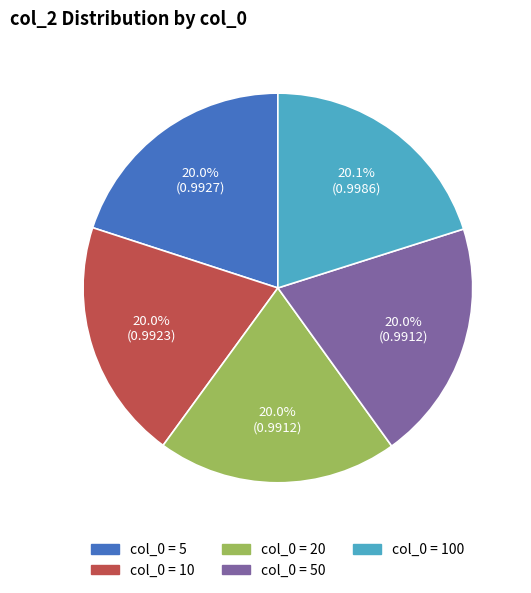

To the nearest percent, what is the average slice percentage?

20%